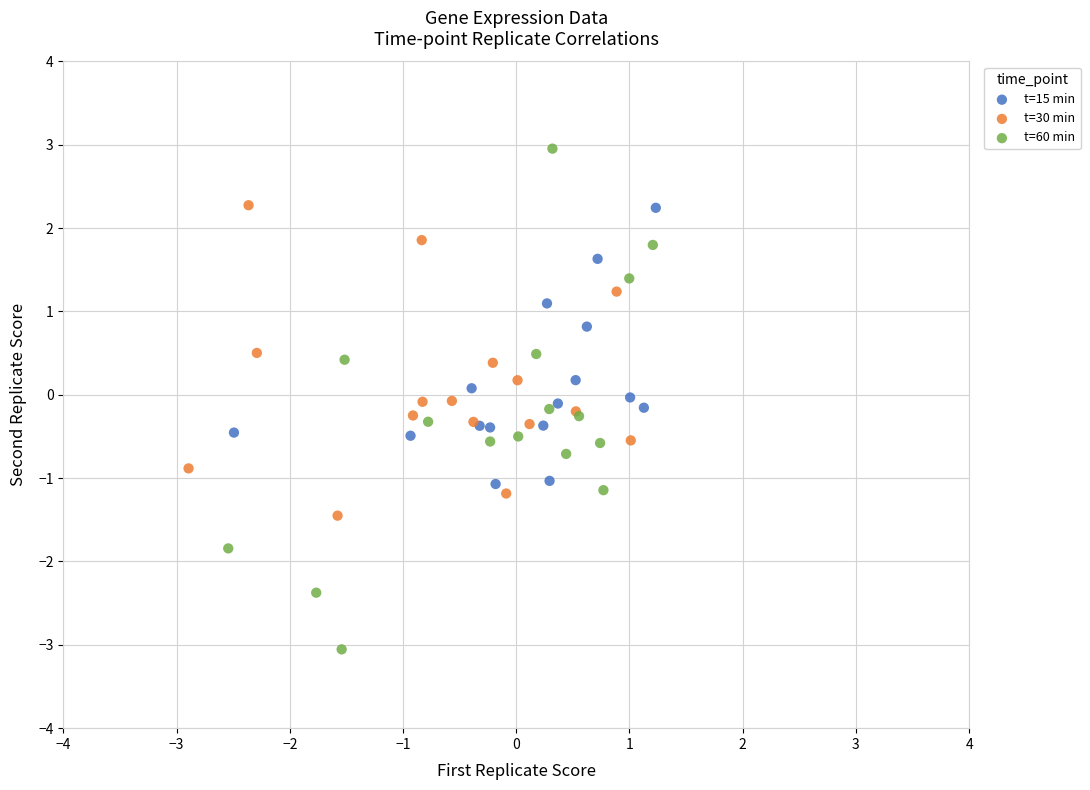

Which series contains the highest Y value?

t=60 min